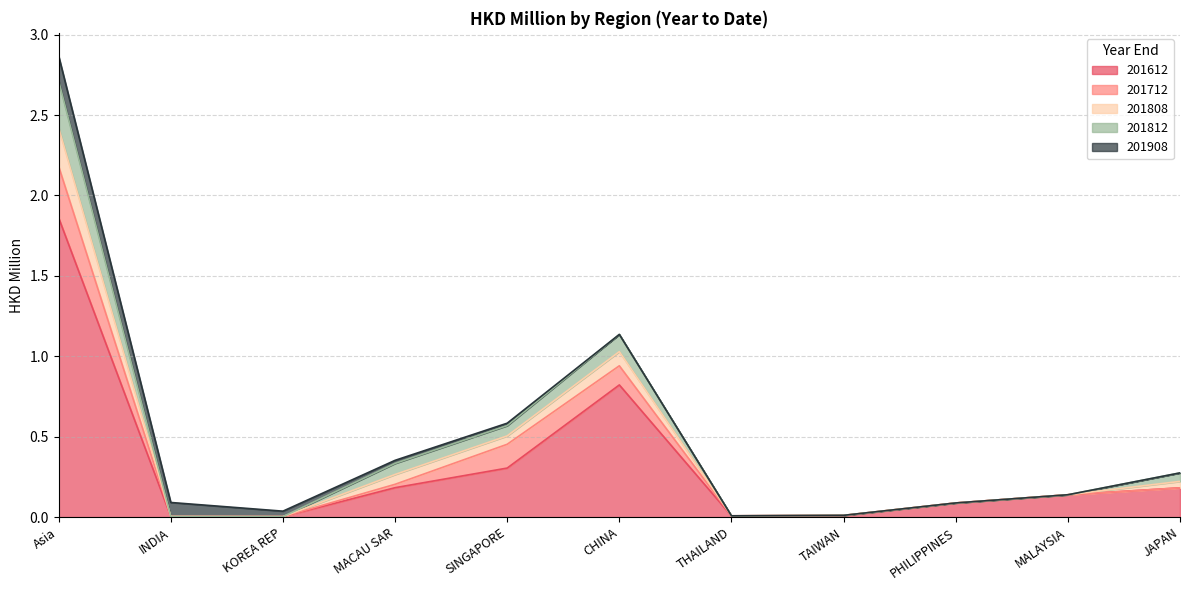

At which category is the sum across all series the highest?

Asia